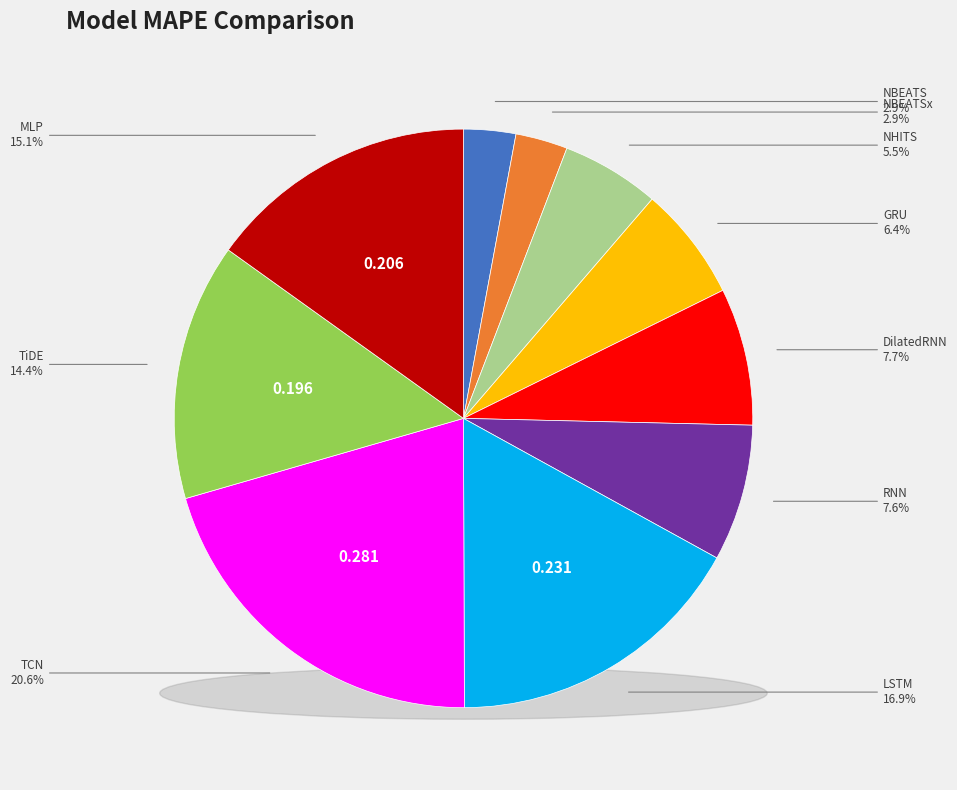

To the nearest percent, what percentage of the pie is TCN?

21%